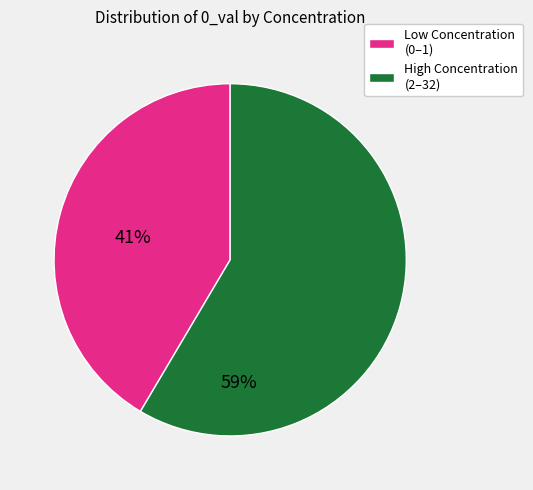

Is there any slice that represents more than half of the pie?

Yes